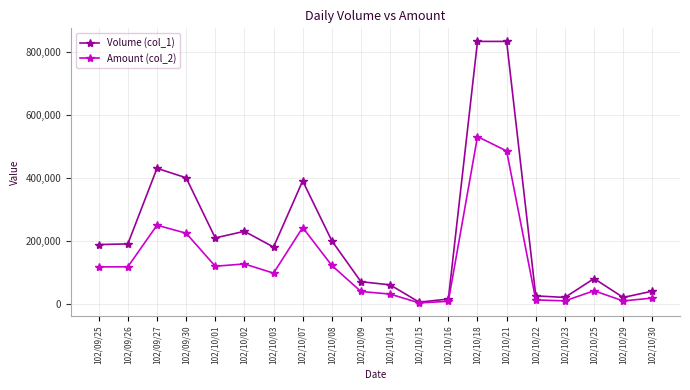

List the series in order of their peak value, highest first.

Volume (col_1), Amount (col_2)